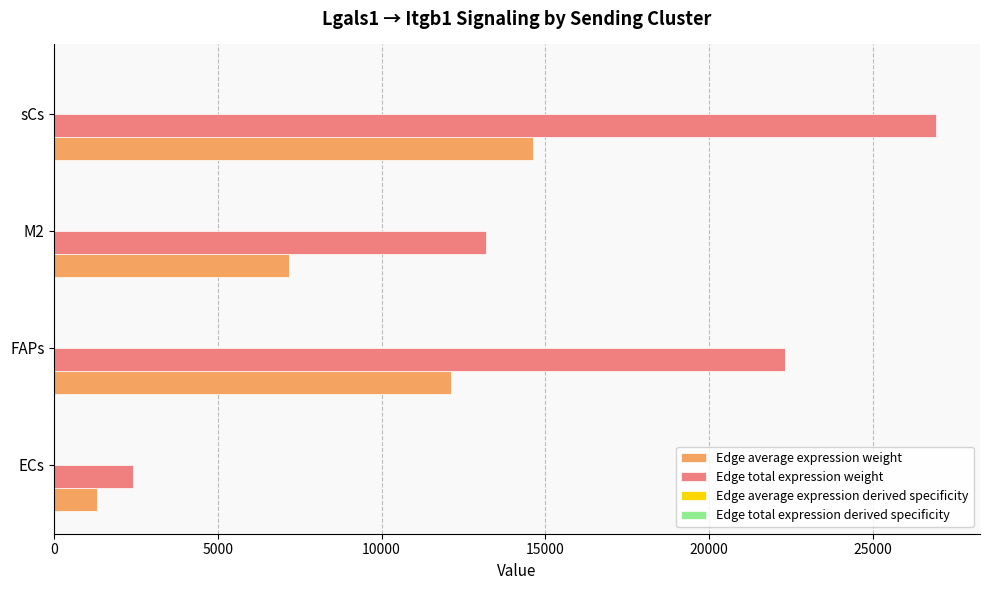

At which category is the sum across all series the highest?

sCs